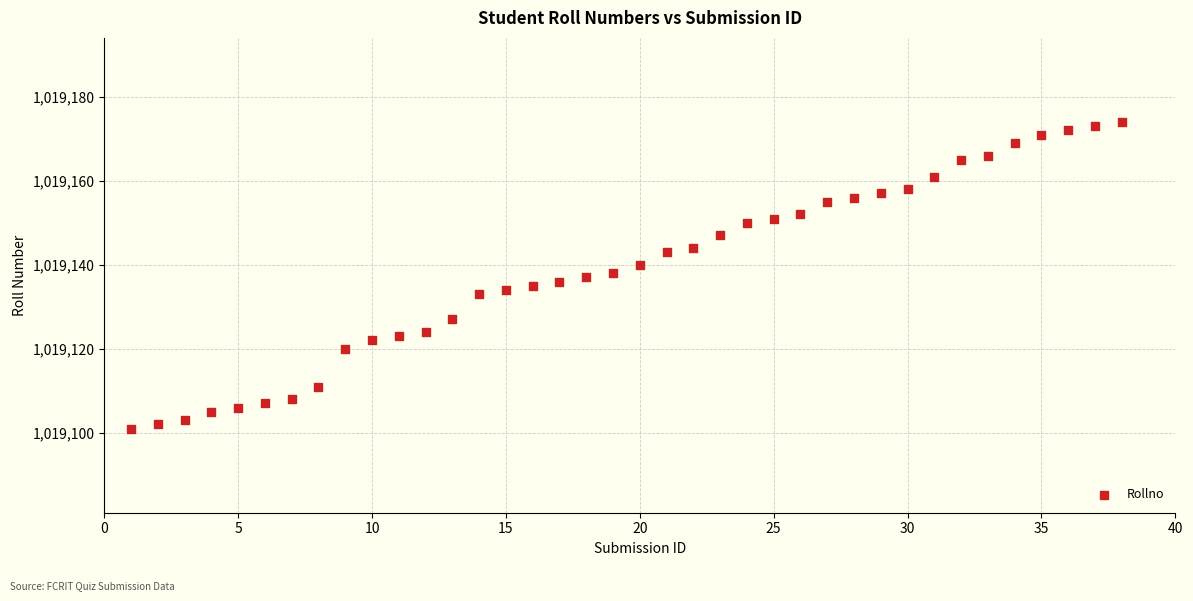

What is the range of Y values (max minus min)?

73